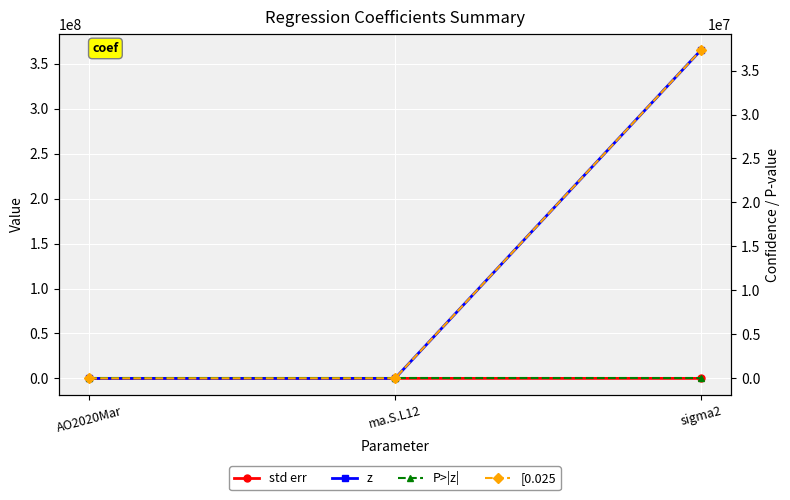

Reading left to right, extract all data points from this chart.

std err: AO2020Mar=1572.5	ma.S.L12=0.1	sigma2=0.1
z: AO2020Mar=-1.9	ma.S.L12=-7.8	sigma2=365000000.0
P>|z|: AO2020Mar=0.1	ma.S.L12=0.0	sigma2=0.0
[0.025: AO2020Mar=-6114.5	ma.S.L12=-0.8	sigma2=37300000.0